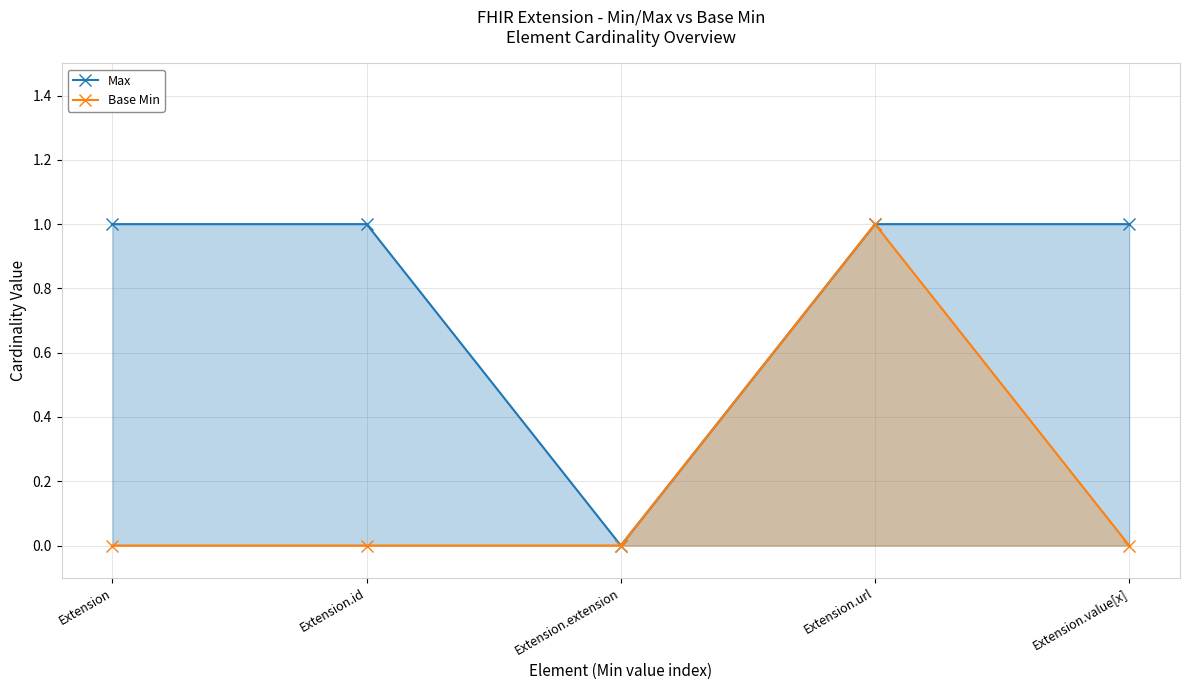

At which label does Base Min reach its minimum?

Extension